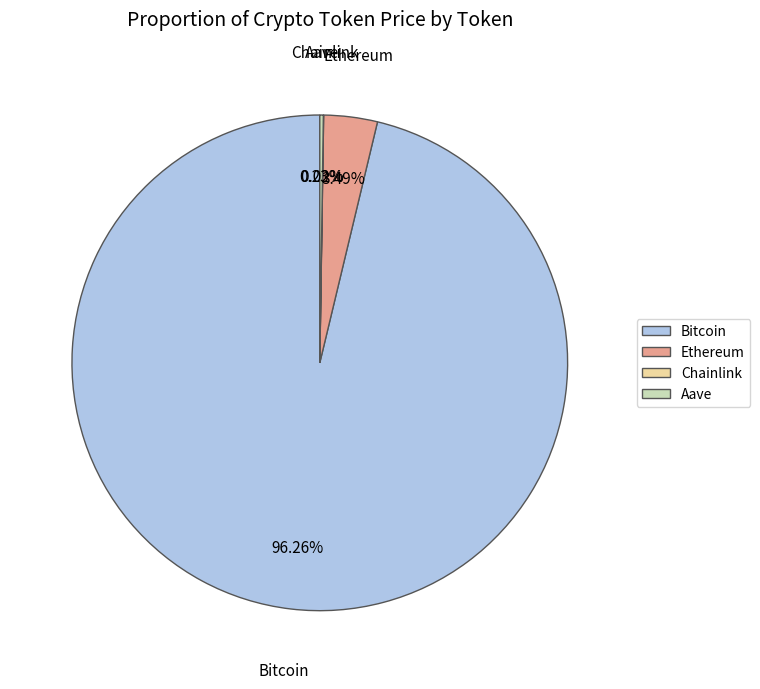

Does Bitcoin represent more than half of the total?

Yes